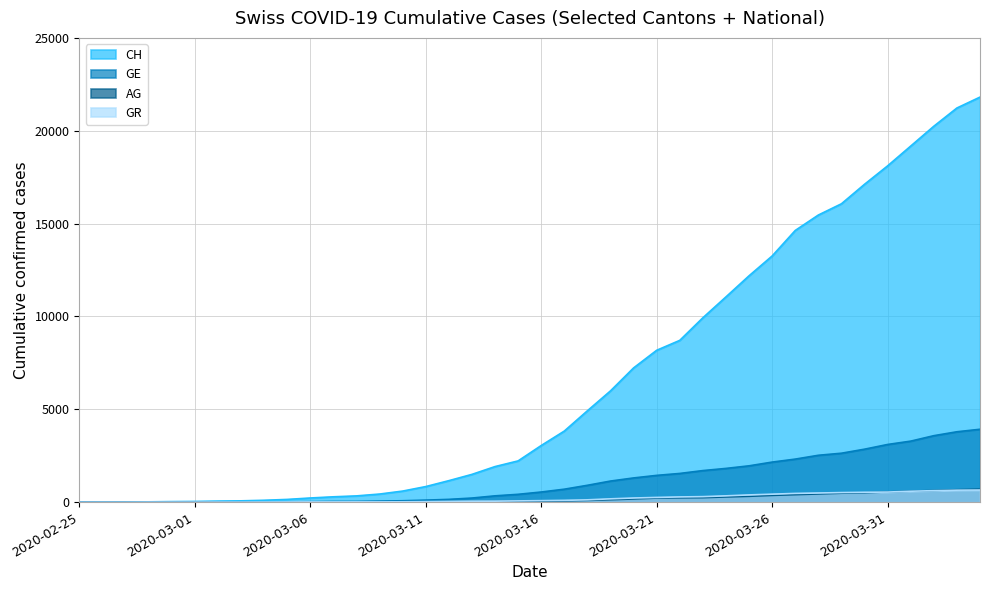

What position from the left is 2020-03-27?

32